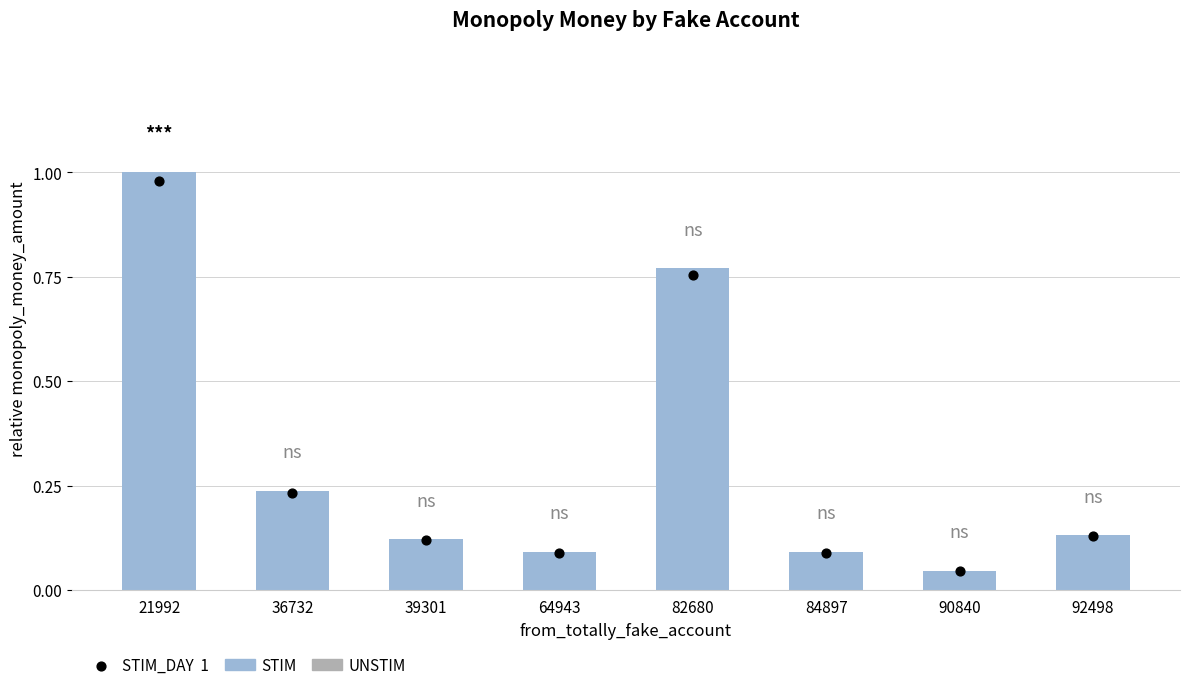

Which has a higher value, 90840 or 92498?

92498